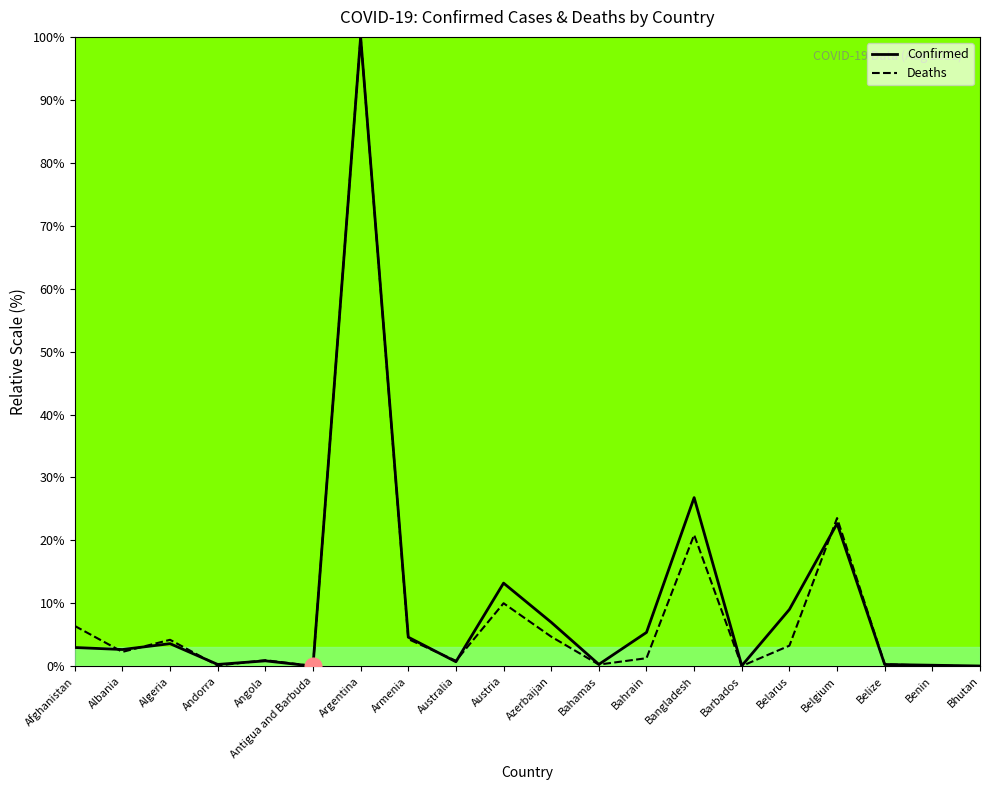

What is the total value across all series at Argentina?

200.0